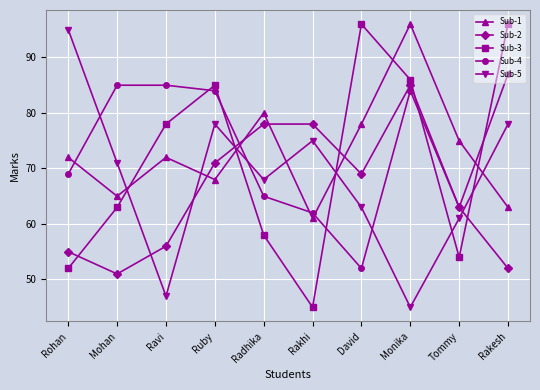

What is the total value across all series at Ravi?

338